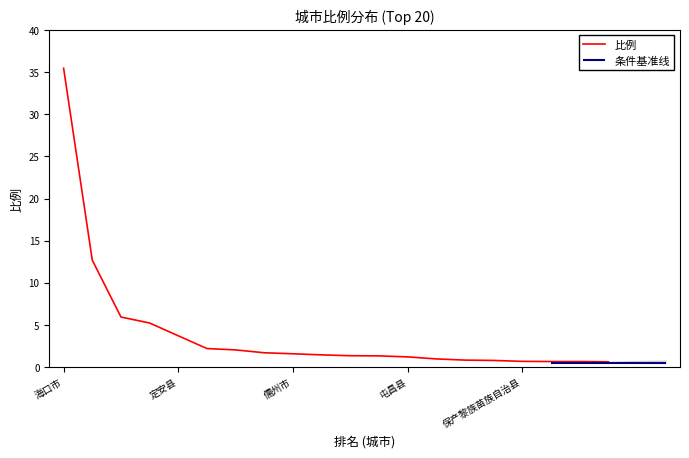

Reading right to left, what are all the values shown in this chart?

0.6	0.7	0.7	0.7	0.8	0.8	1.0	1.2	1.3	1.4	1.5	1.6	1.7	2.0	2.2	3.7	5.2	6.0	12.7	35.5